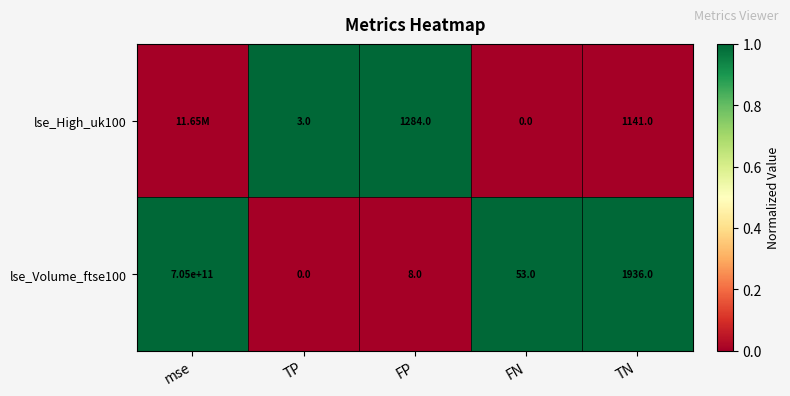

At FP, list the series in order from smallest to largest.

lse_Volume_ftse100, lse_High_uk100